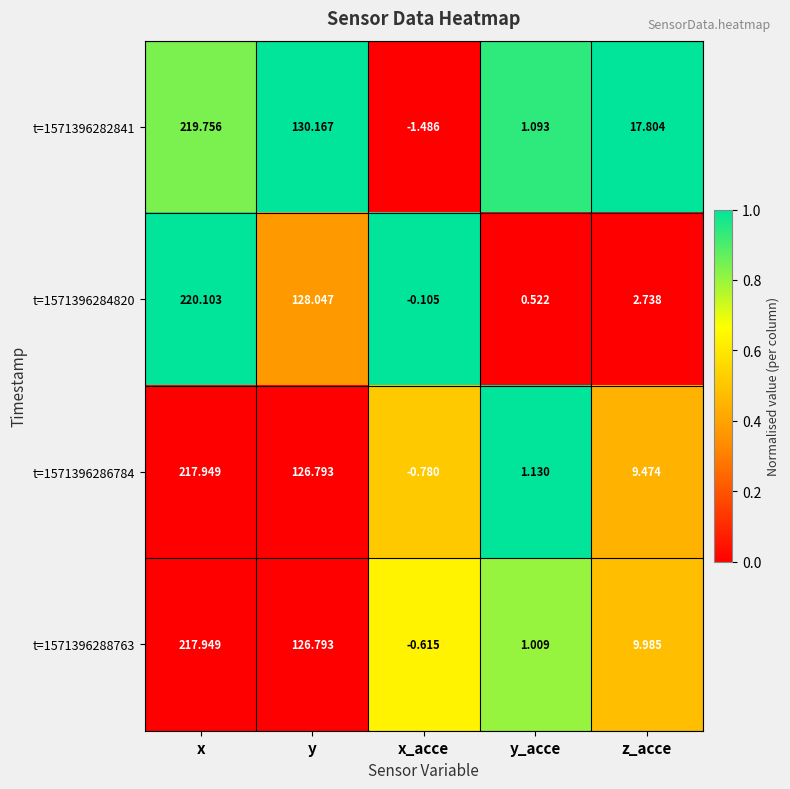

At which label is t=1571396286784 closest to 108?

y